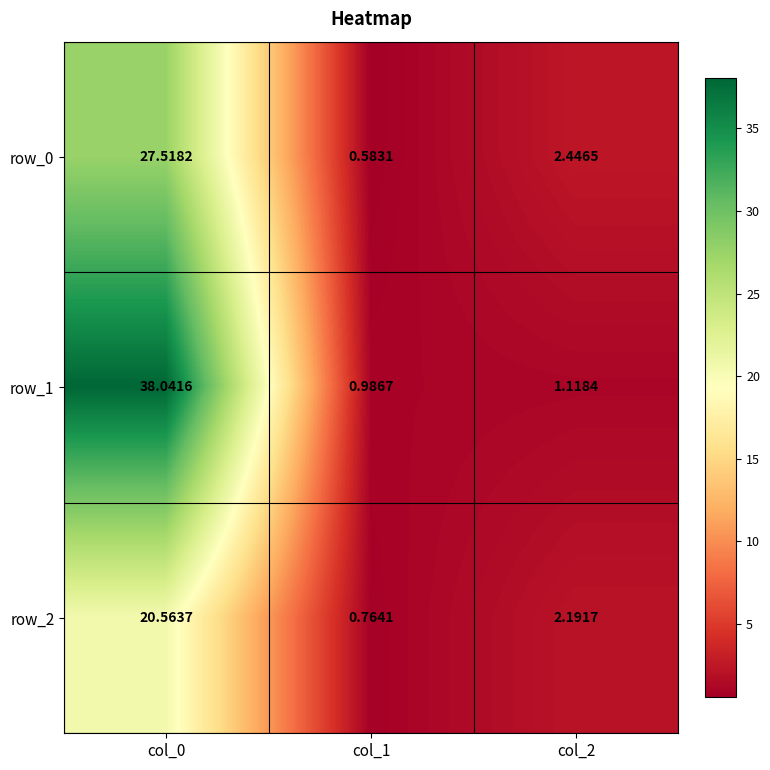

List the labels in order of row_0 value, smallest first.

col_1, col_2, col_0